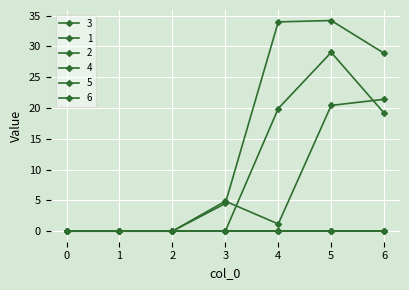

The 3 series shows 8.2 at 6. True or false?

False